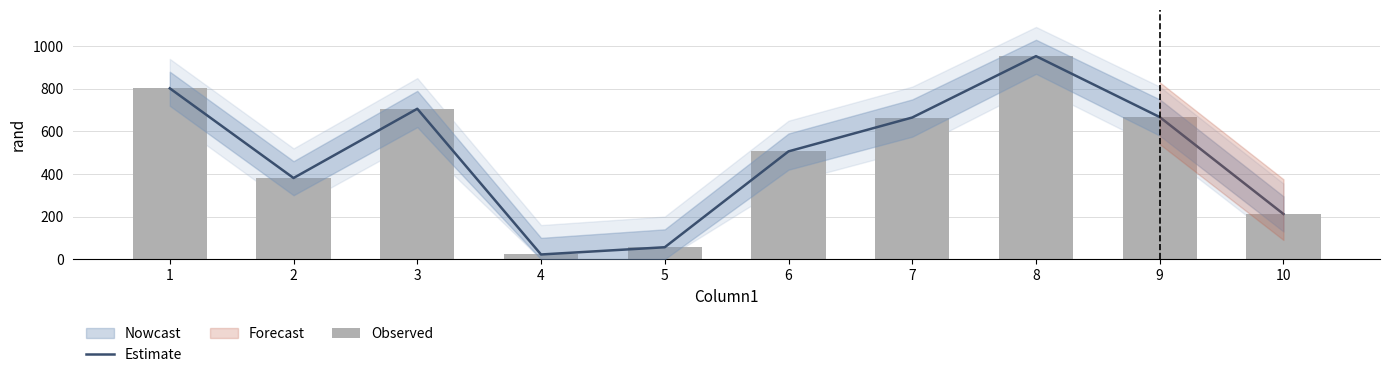

Is it true that Observed equals 122 at 10?

False